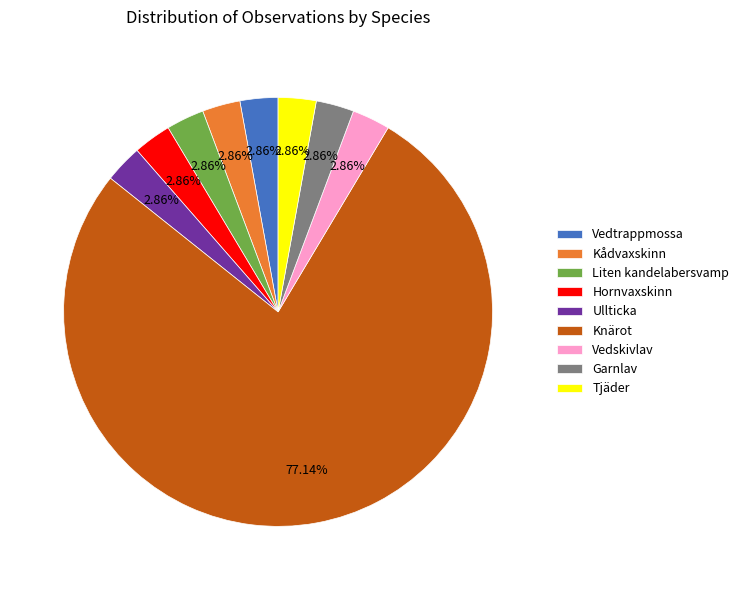

Which slice is the largest?

Knärot